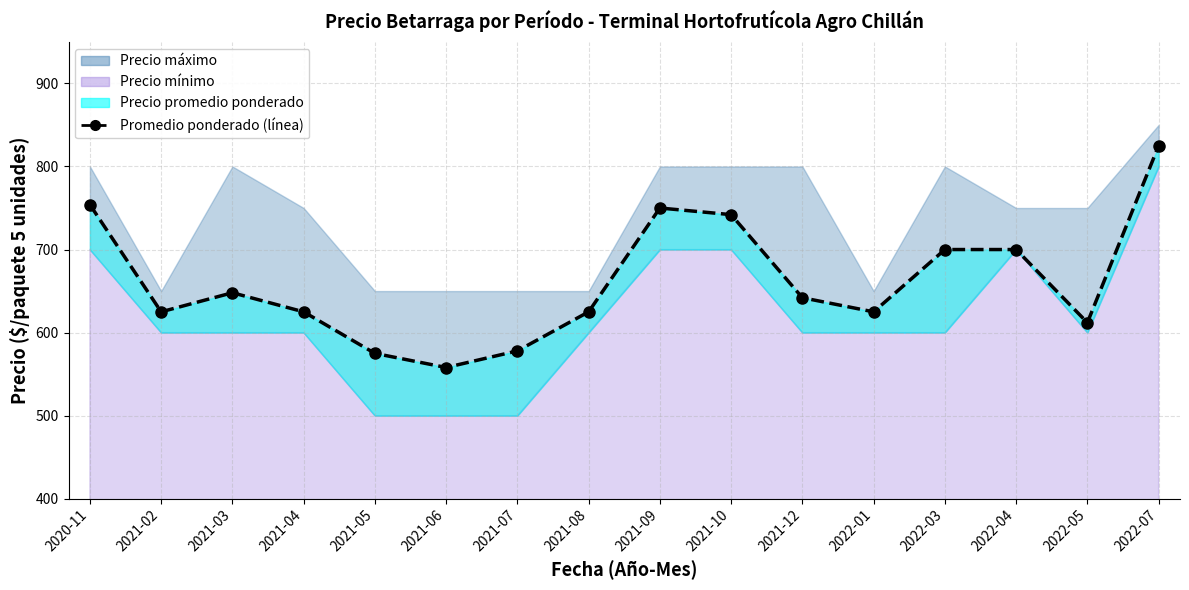

Rank the categories by value from highest to lowest.

2022-07, 2020-11, 2021-09, 2021-10, 2022-03, 2022-04, 2021-03, 2021-12, 2021-02, 2021-04, 2021-08, 2022-01, 2022-05, 2021-07, 2021-05, 2021-06